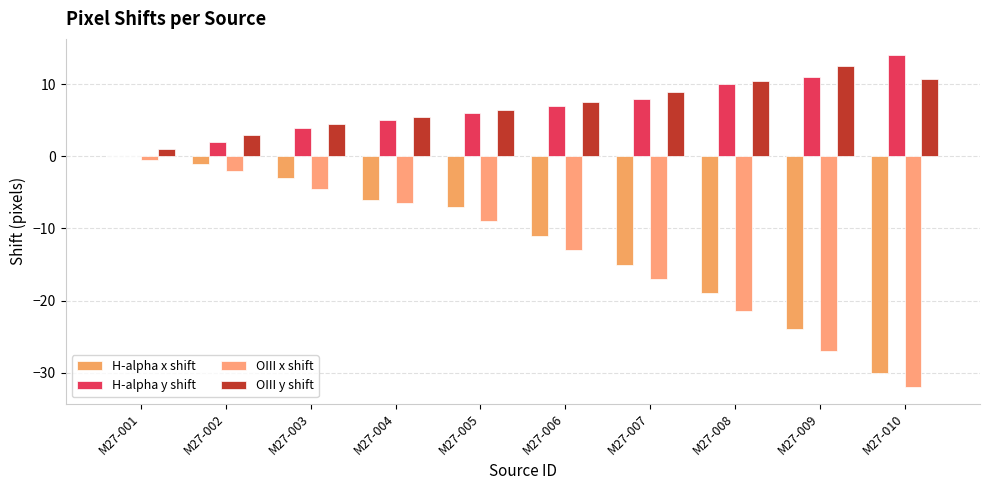

At which label does H-alpha x shift first exceed -7?

M27-001